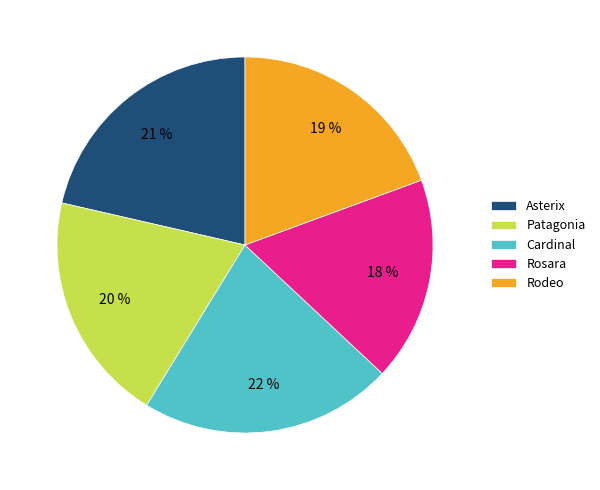

Which category has the smallest portion of the pie?

Rosara